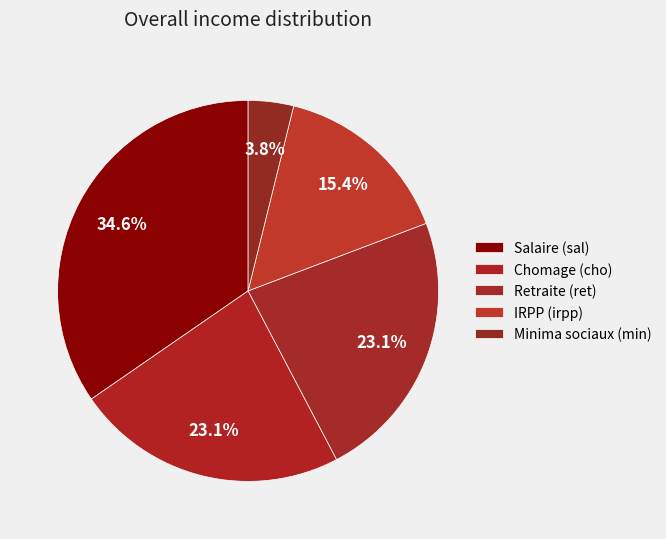

Count the number of slices in the pie.

5